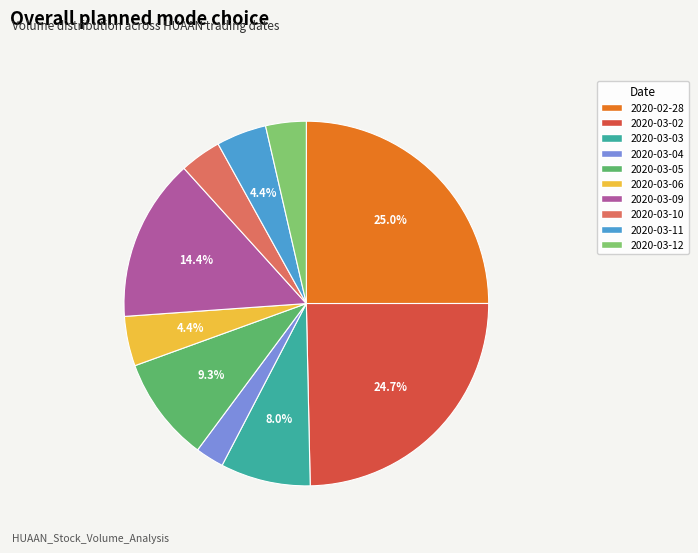

To the nearest percent, what is the difference between the 2020-03-02 and 2020-03-03 slice percentages?

17%